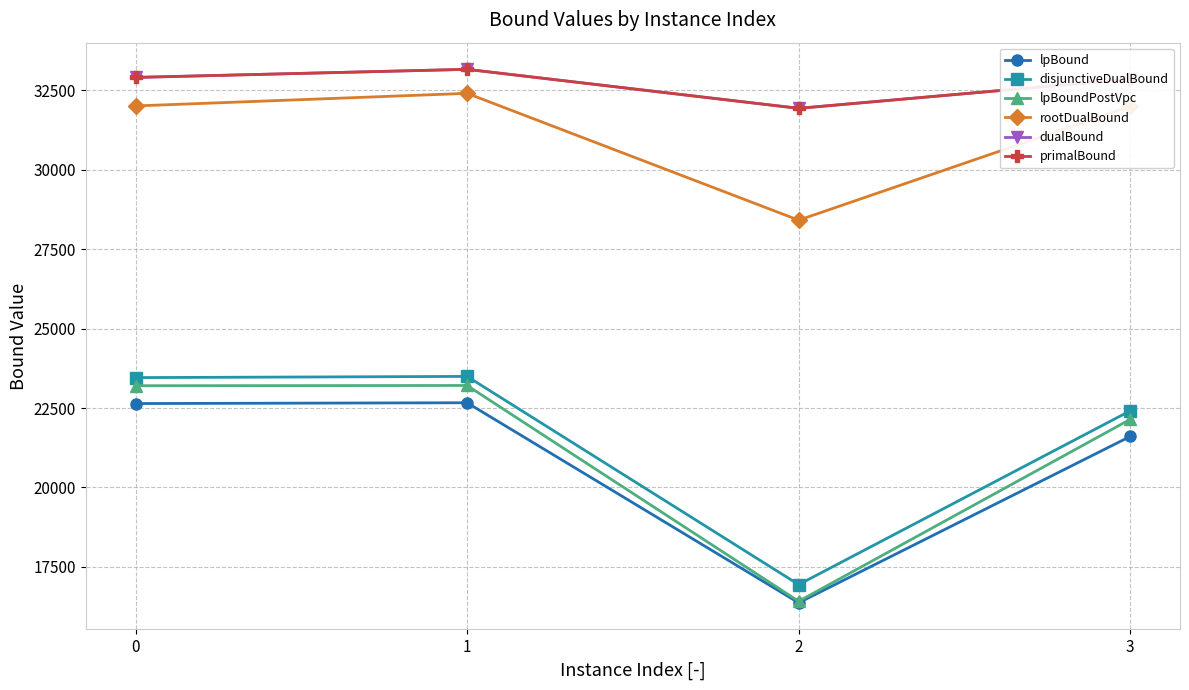

What is the value of the primalBound point at the 4th from the left?

32855.6